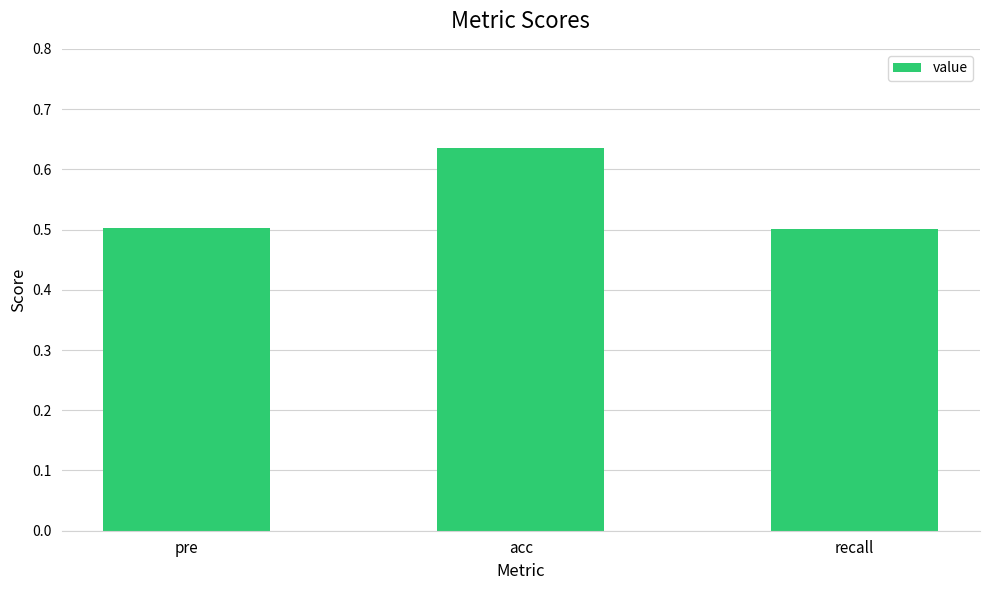

The value at pre is 0.7. True or false?

False